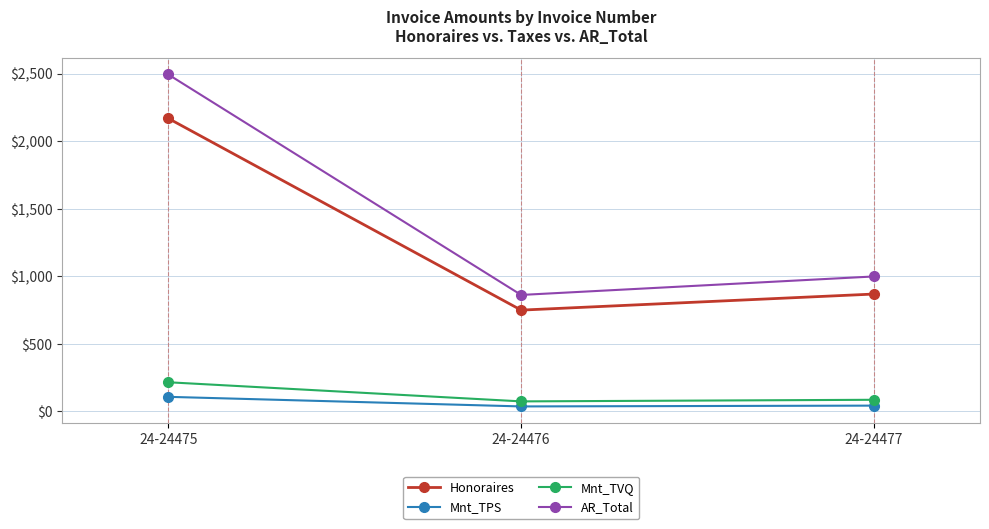

Which series has the widest spread of values?

AR_Total